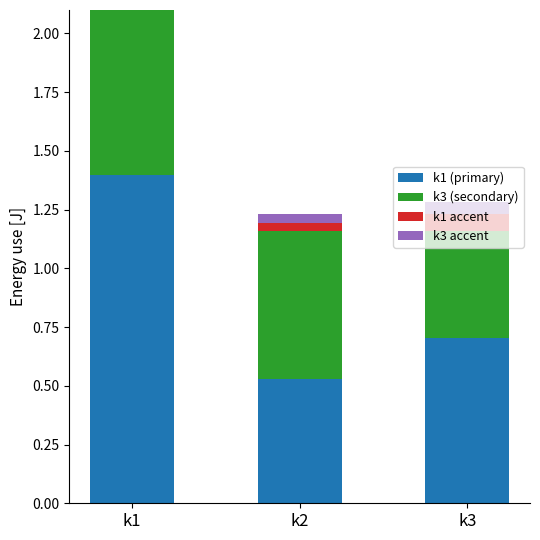

Which series has the largest range (max minus min)?

k1 (primary)